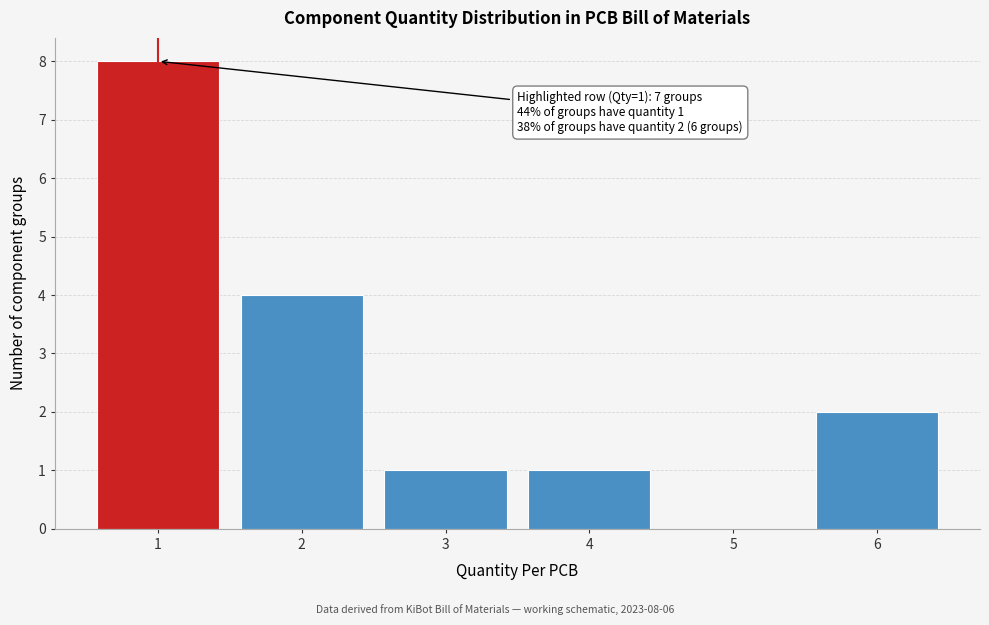

Reading left to right, extract all data points from this chart.

1=8	2=4	3=1	4=1	5=0	6=2